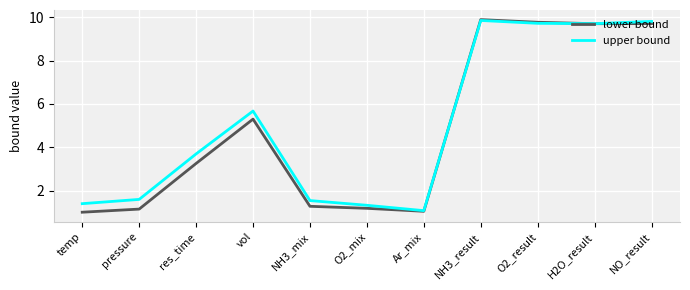

What is the difference between the maximum and minimum values in the lower bound series?

8.9